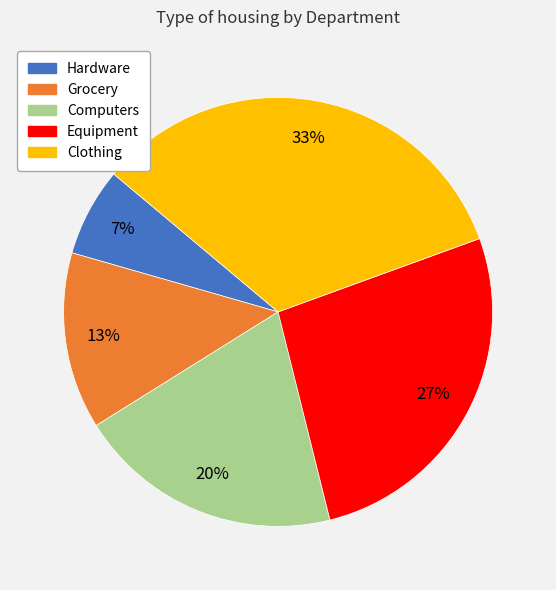

Which has a higher value, Equipment or Сlothing?

Сlothing